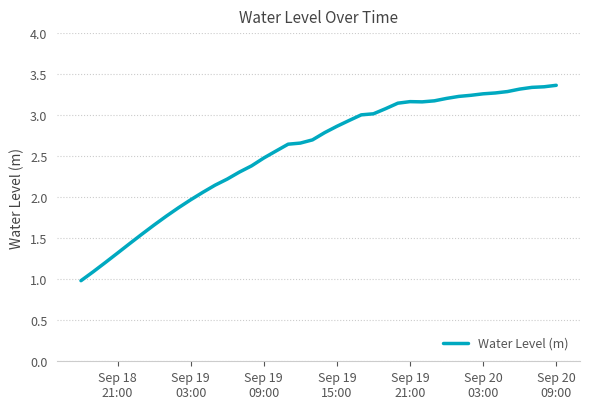

What is the minimum value shown in the chart?

1.0